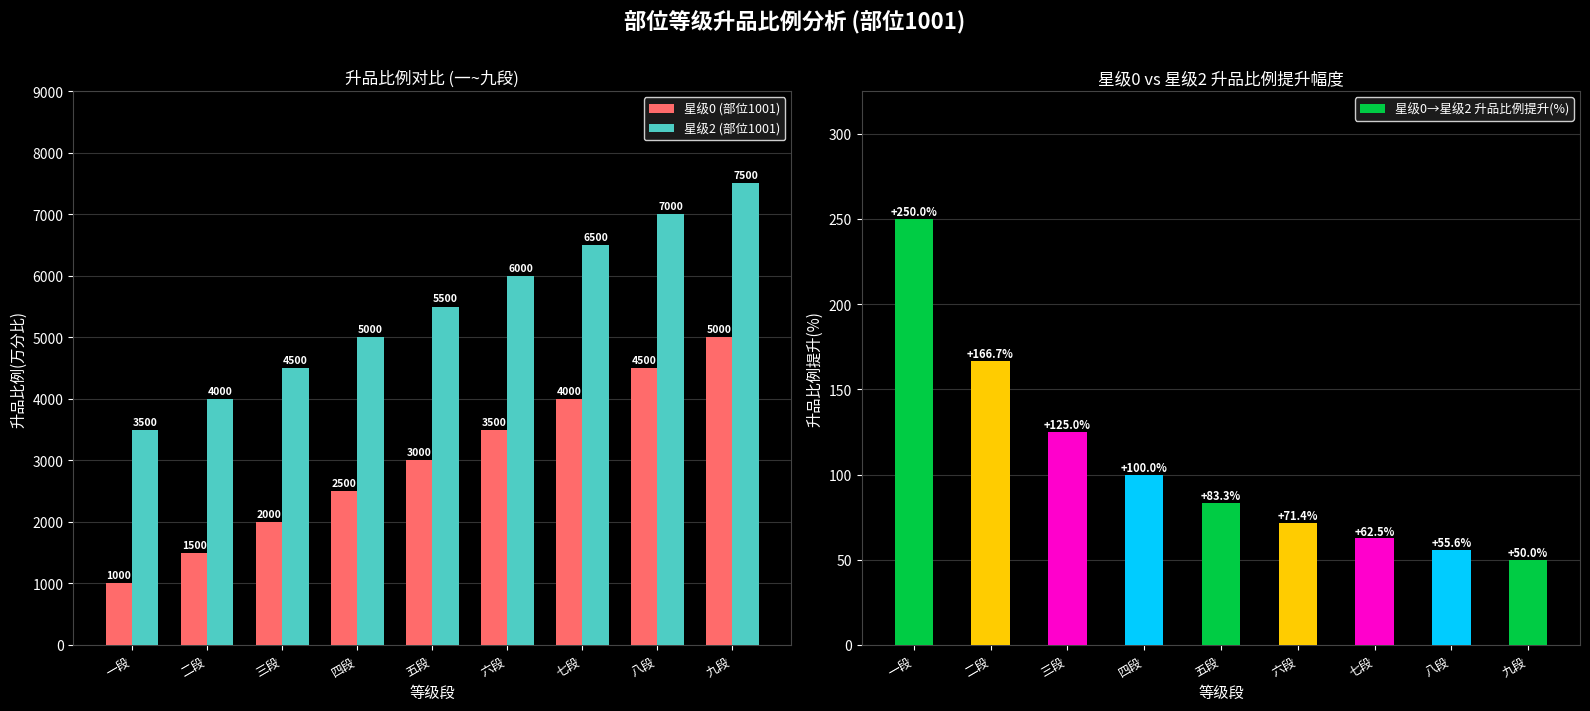

The 星级2 (部位1001) series shows 4000.0 at 二段. True or false?

True